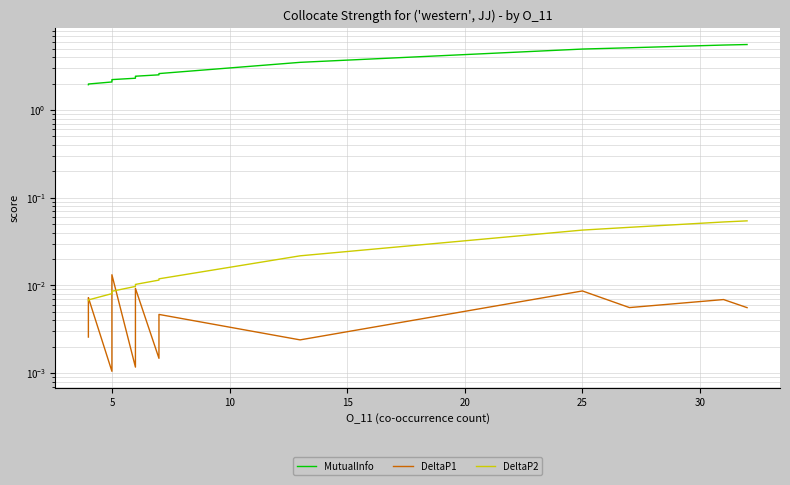

What is the sum of all DeltaP1 values?

0.1